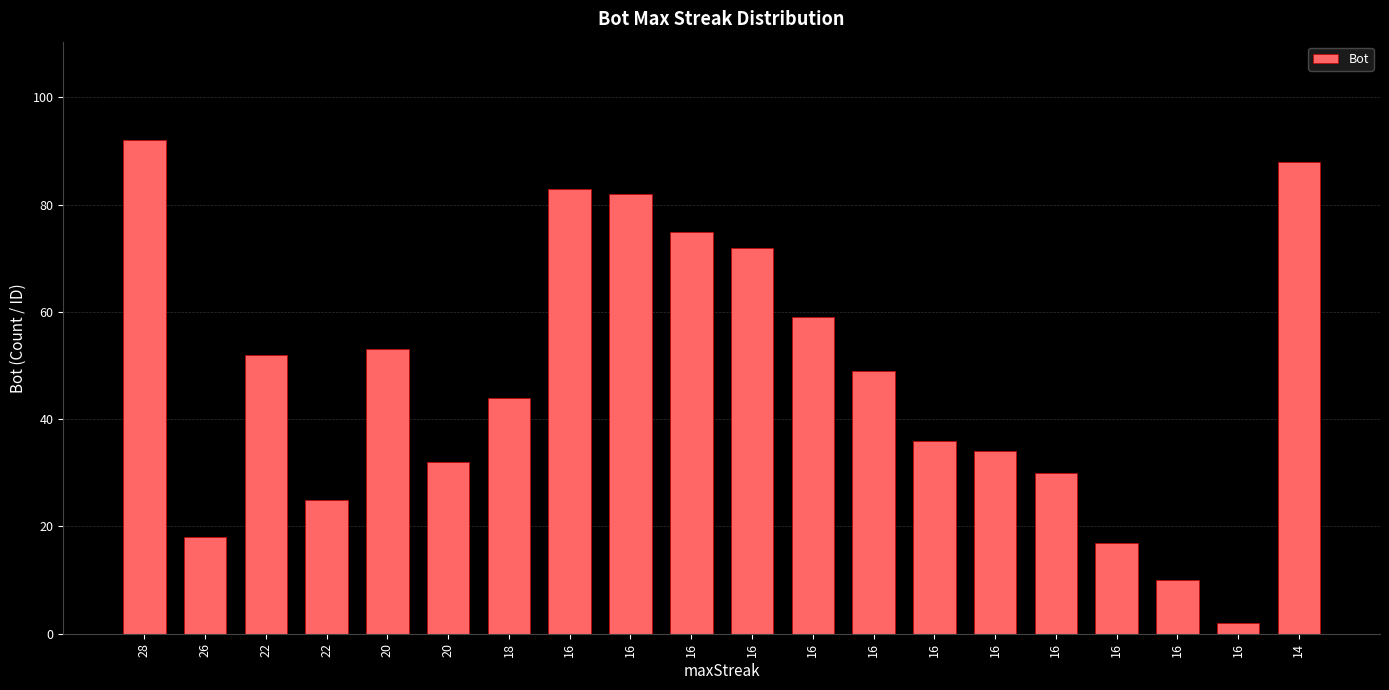

Are the bars horizontal?

No